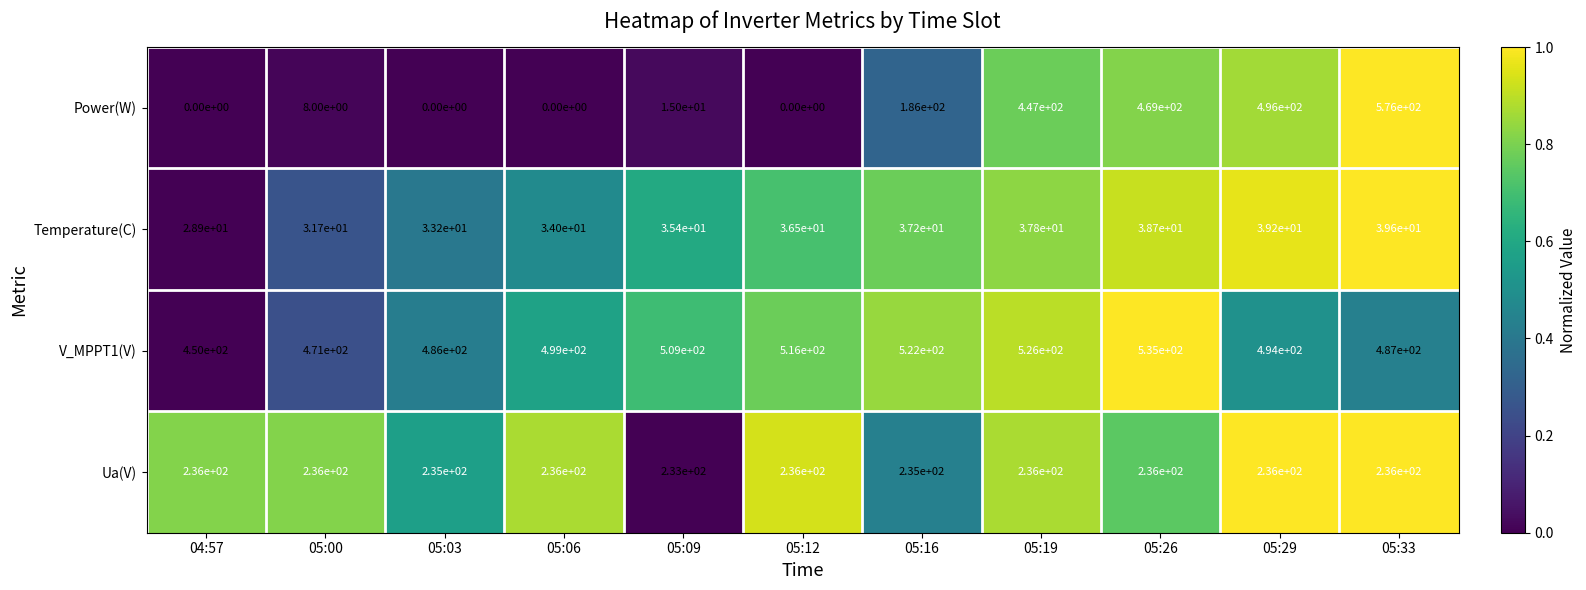

What is the average value of the V_MPPT1(V) series?

499.5